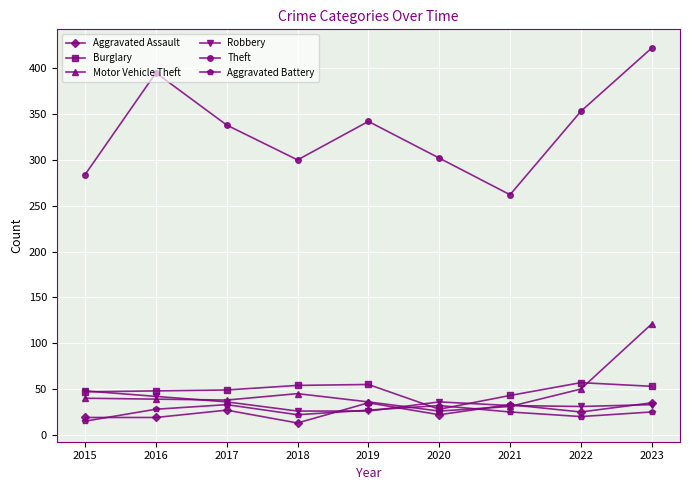

What is the value of the Motor Vehicle Theft point at the 7th from the left?

31